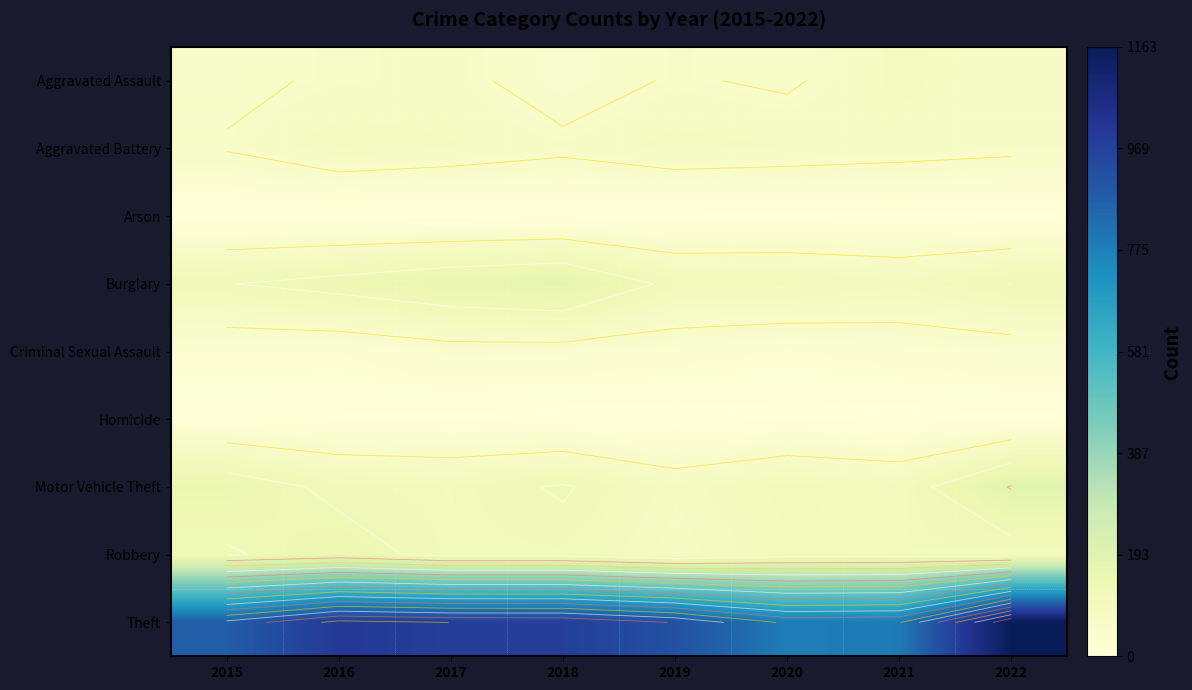

What is the total value across all series at 2021?

1294